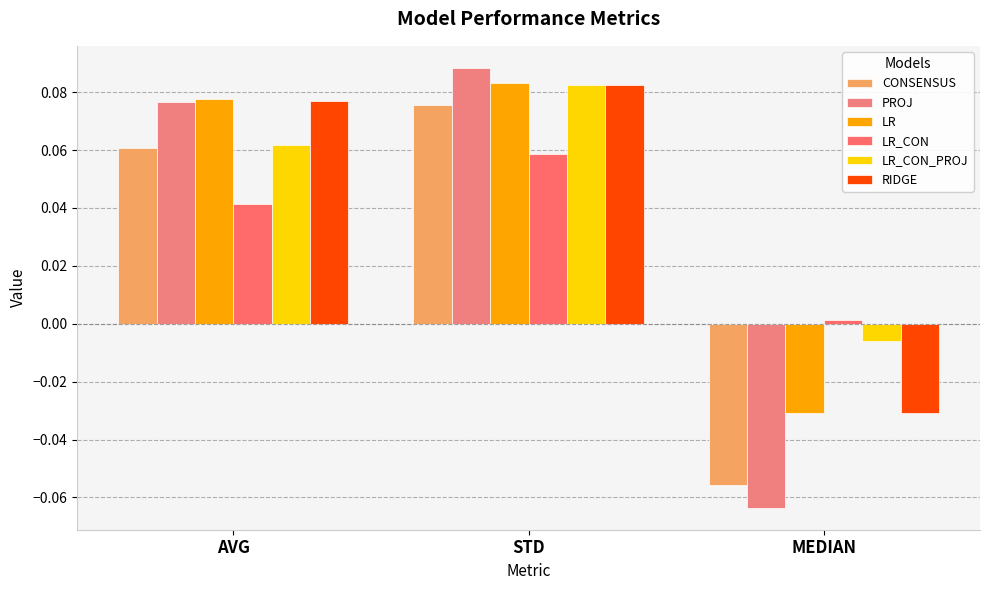

List the labels in order of LR_CON value, largest first.

STD, AVG, MEDIAN